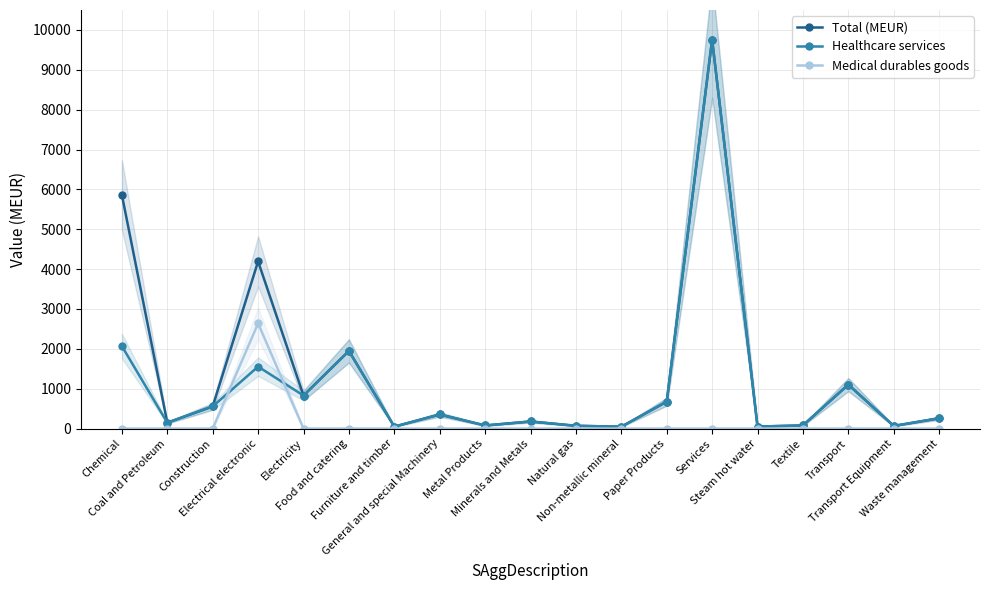

Which series has the largest total across all categories?

Total (MEUR)